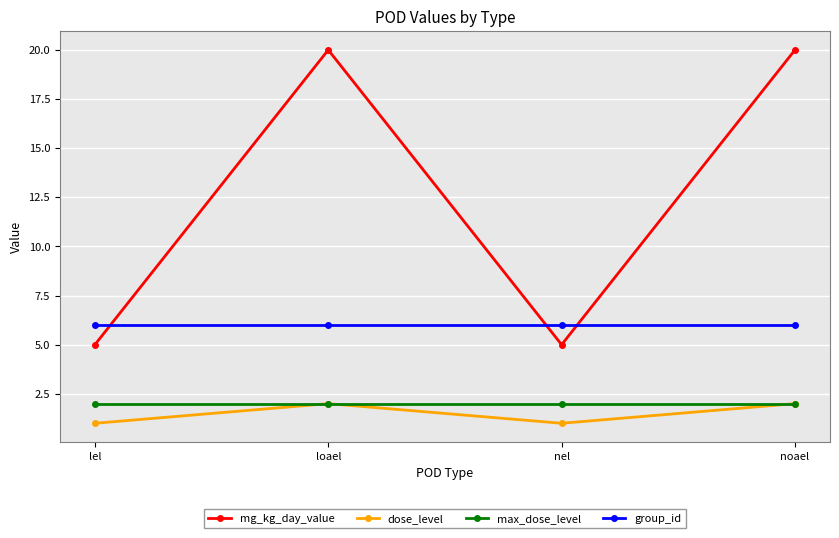

What position from the left is nel?

3